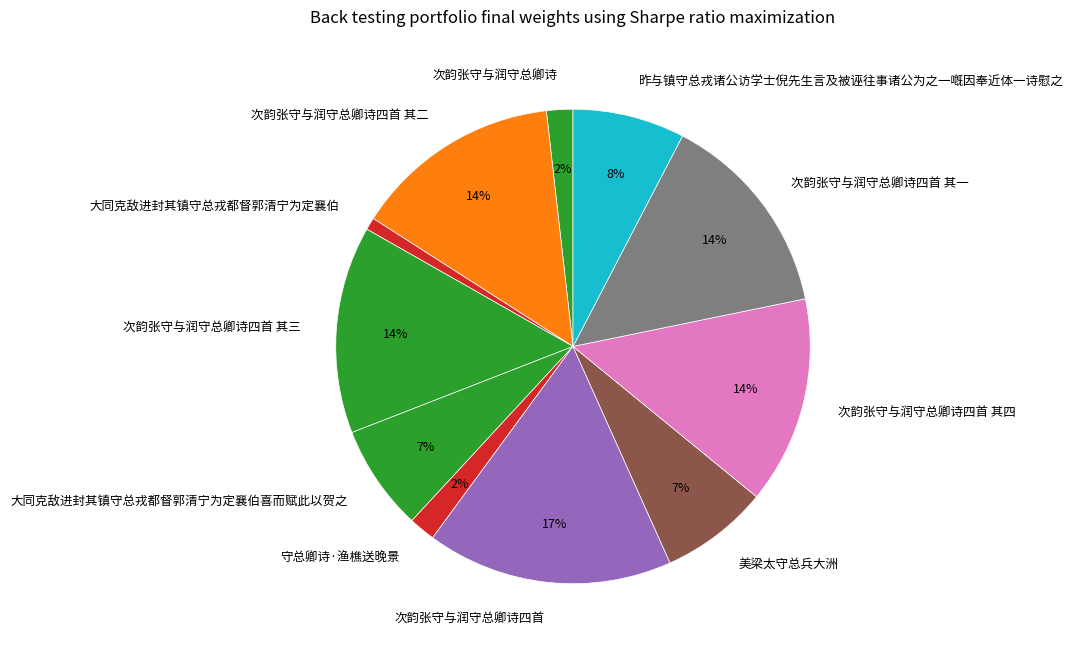

To the nearest percent, what portion does 次韵张守与润守总卿诗四首 其三 represent?

14%